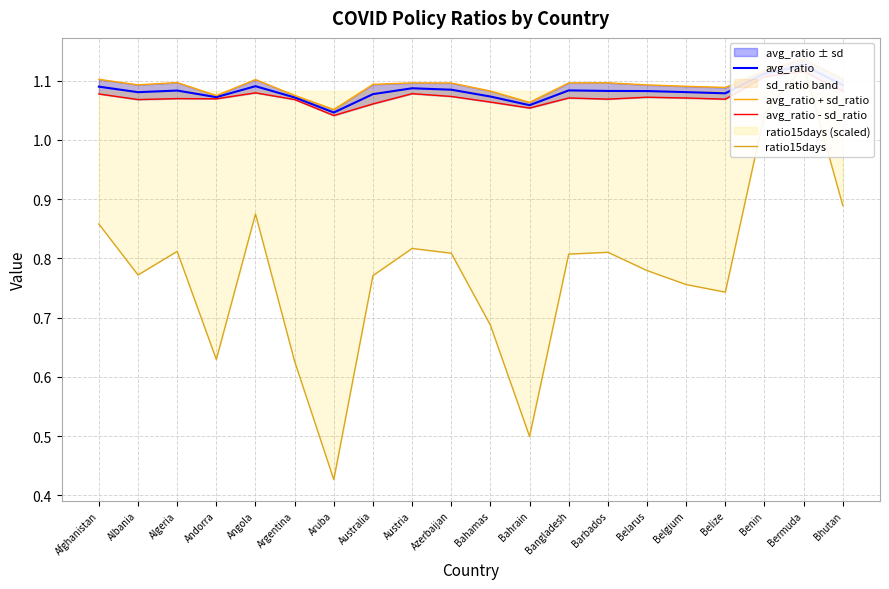

List the series in order of their peak value, lowest first.

avg_ratio - sd_ratio, avg_ratio, ratio15days, avg_ratio + sd_ratio